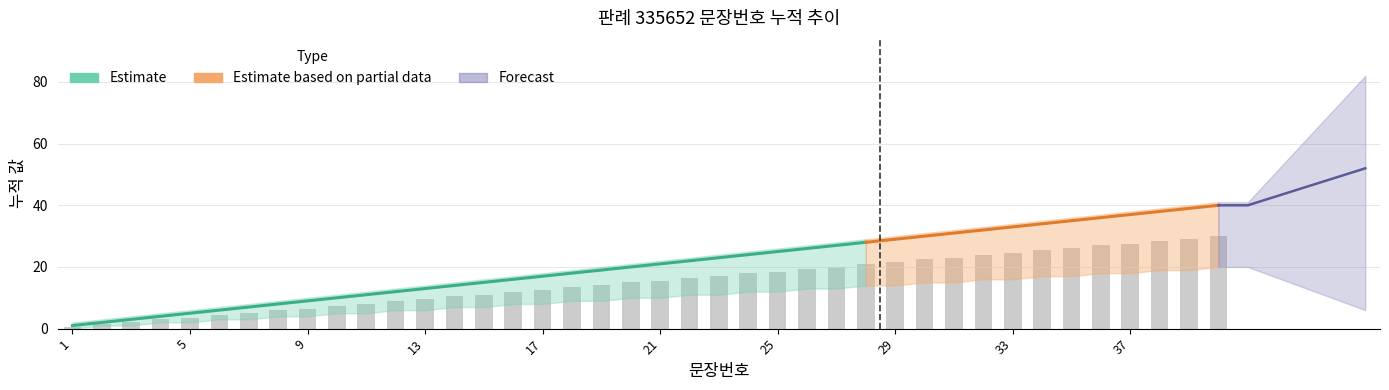

What is the sum of the 문장번호 values at 26 and 21?

47